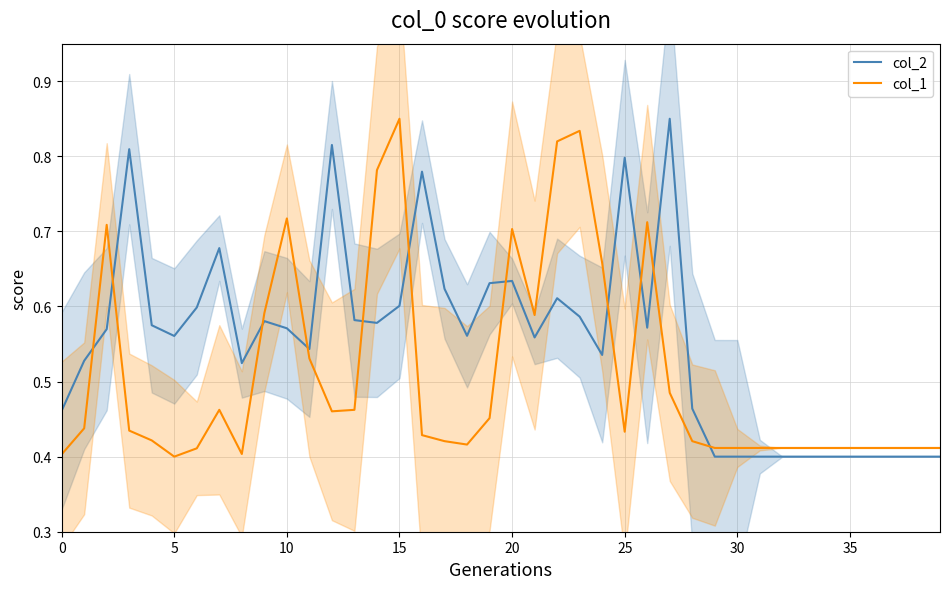

The value of col_1 at 0 is 0.6. True or false?

False